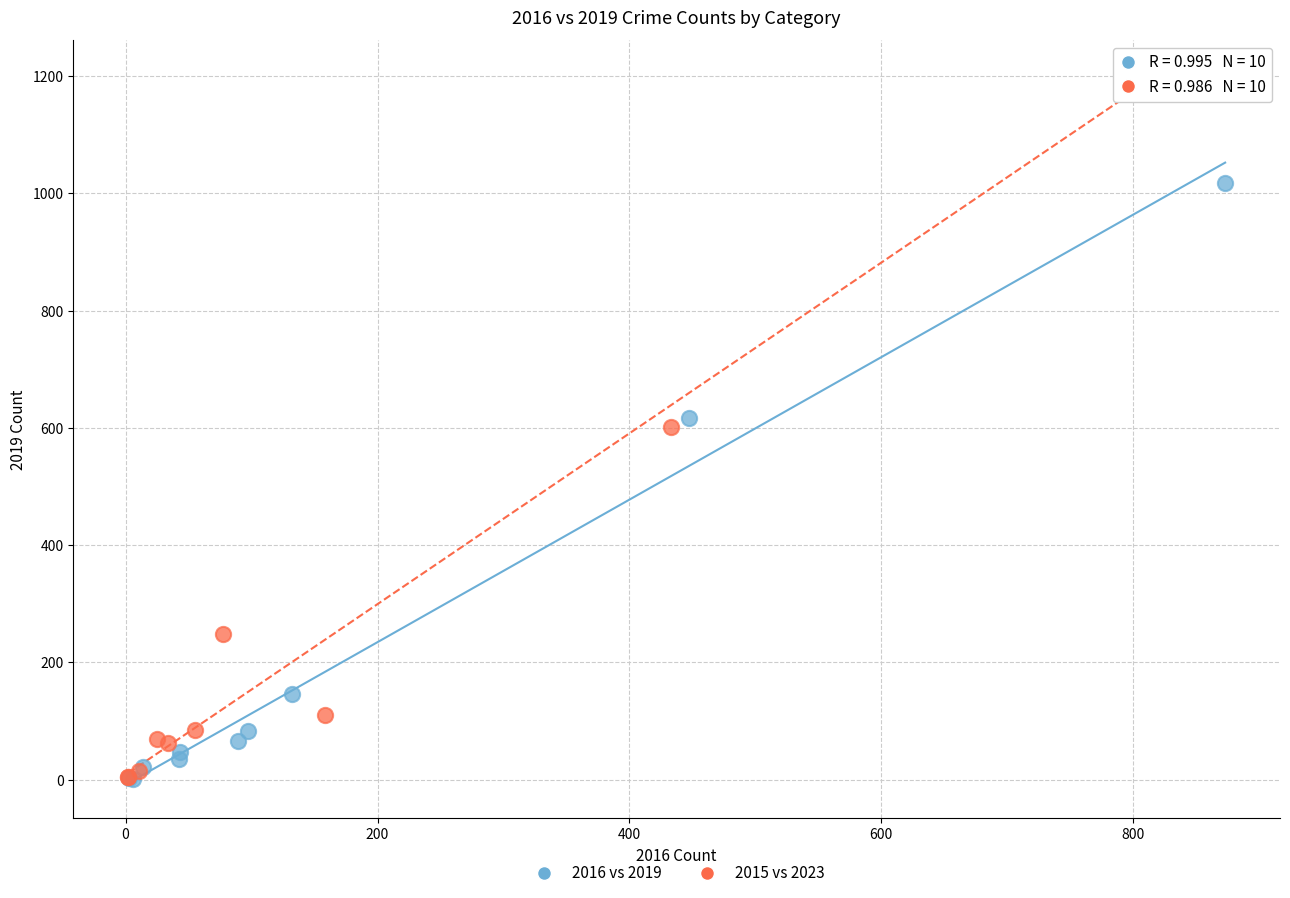

Which series contains the highest Y value?

2015 vs 2023